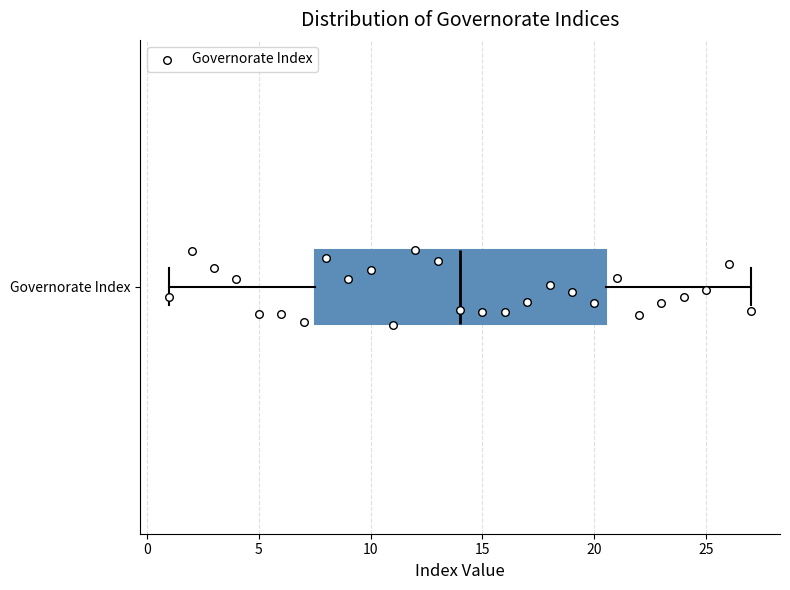

Read this box plot against the x-axis: the position of the median line, the range covered by the box, and the ends of both whiskers. The values are not printed on the chart, so give them approximately, as read against the axis.

median 14.0, box 7.5 to 20.5, whiskers 1.0 to 27.0